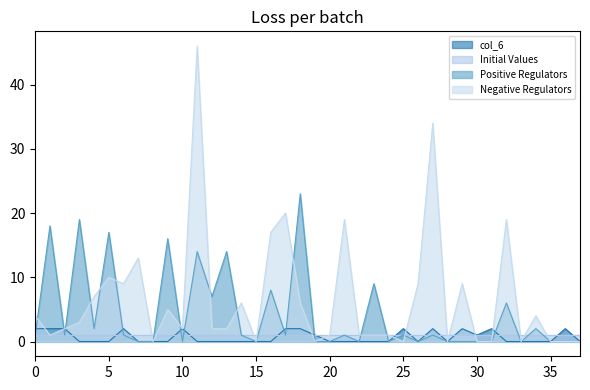

Does the chart display data point markers on the line(s)?

No